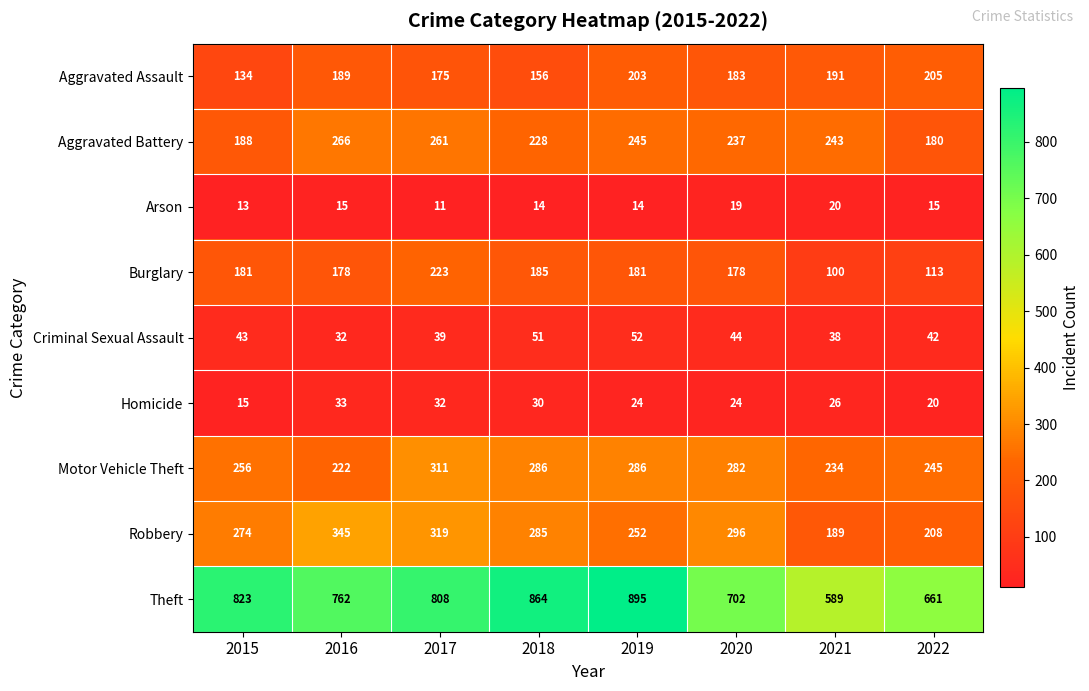

Read the Robbery value at 2017.

319